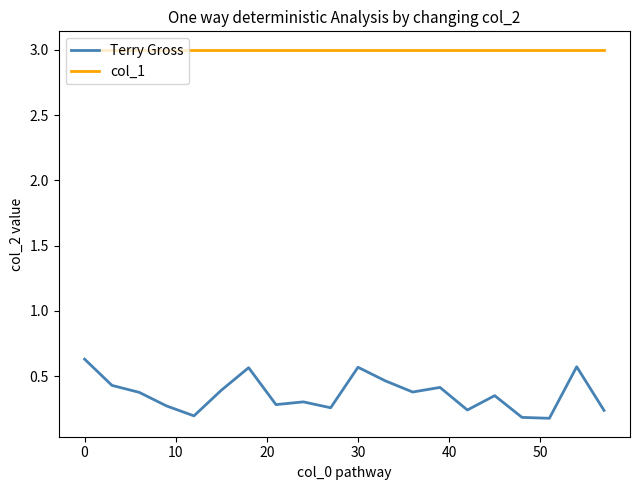

What is the maximum value for col_1?

3.0